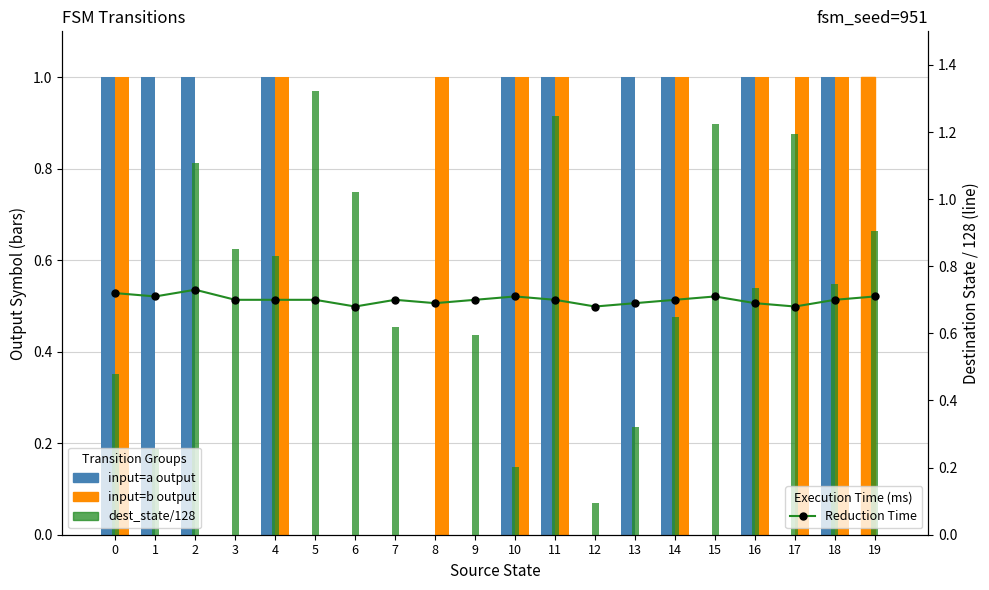

Where is input=b output nearest to the value 0?

1